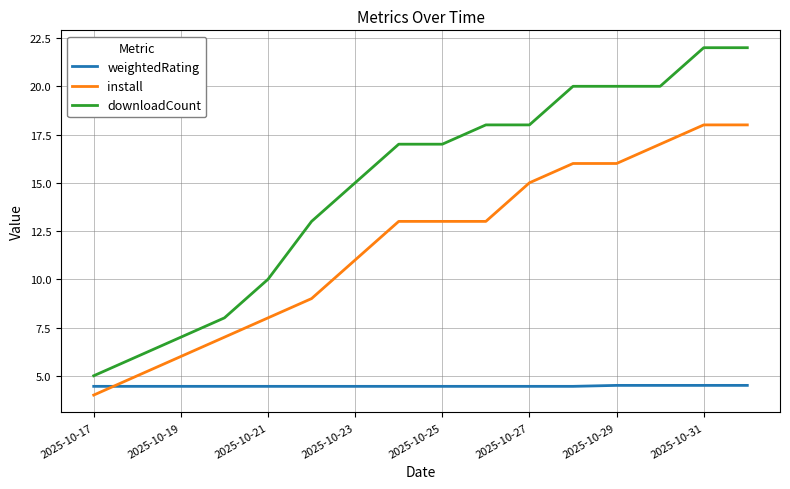

How many intersections are there between install and weightedRating?

1